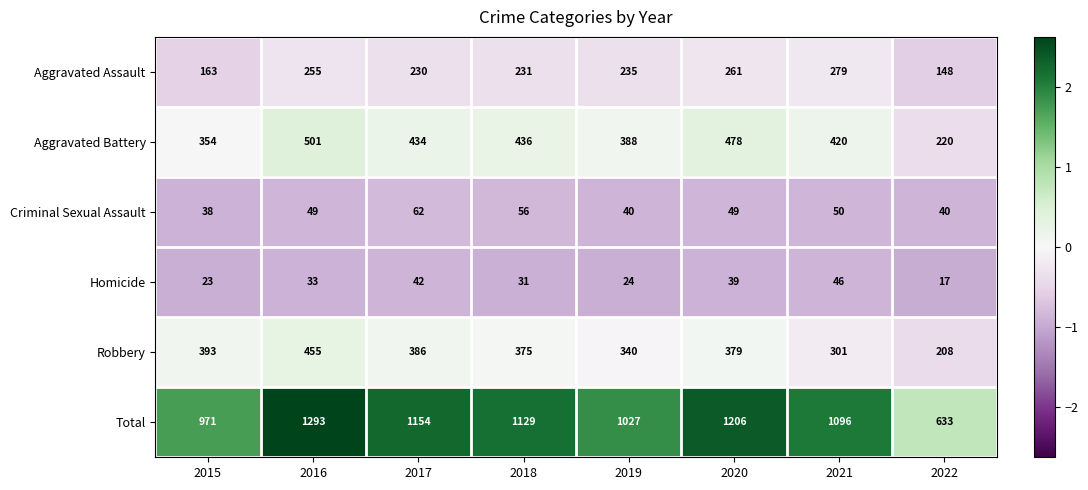

Which label corresponds to the smallest value in the chart?

2022